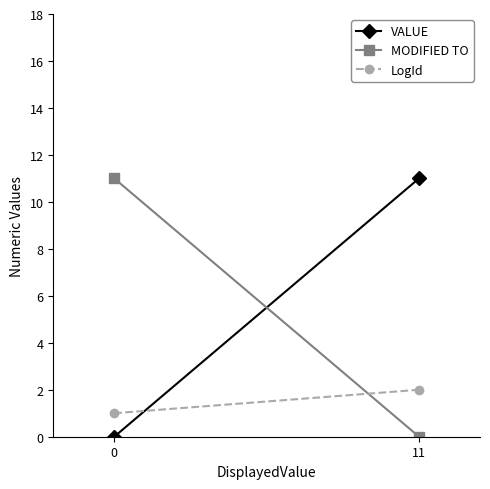

How many lines are shown in the chart?

3